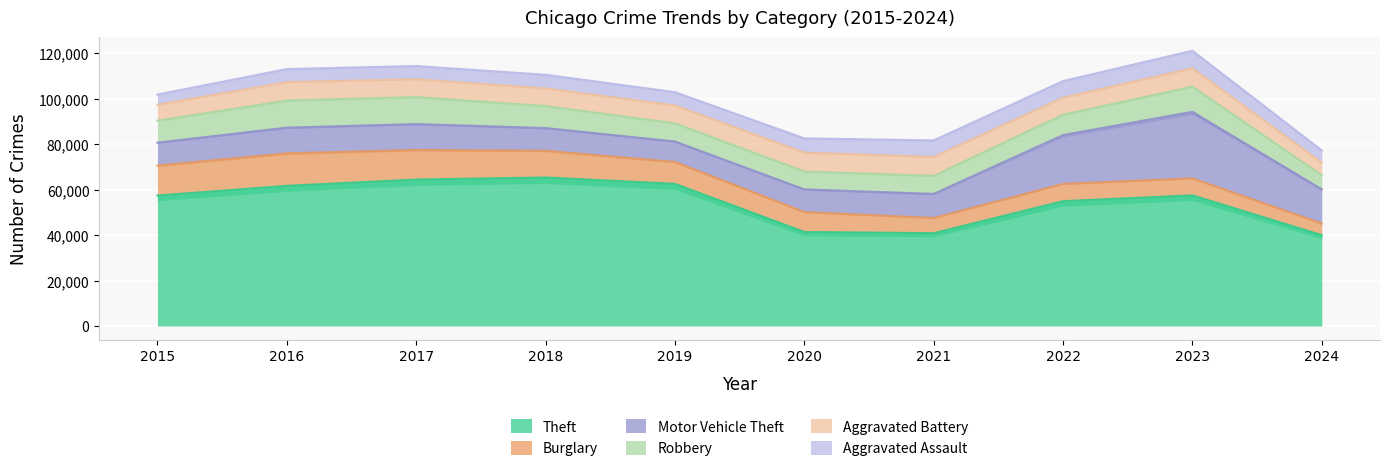

What is the difference between the highest and lowest values at 2019?

56654